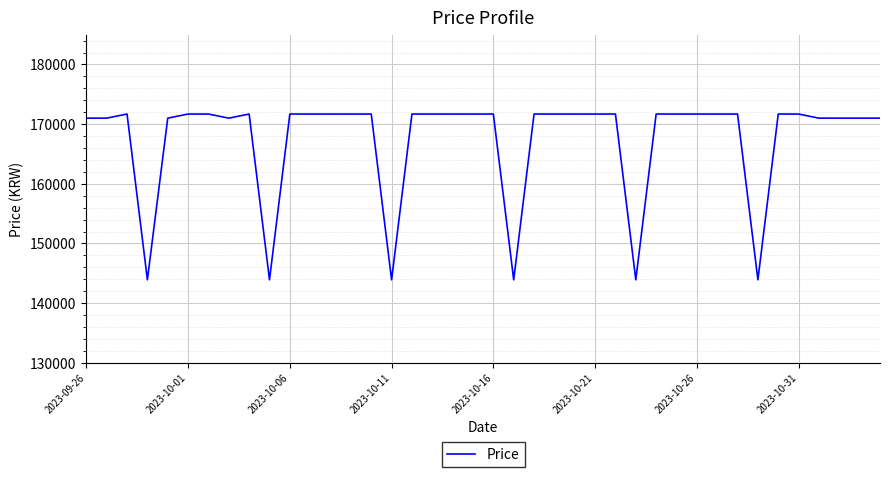

What is the maximum value shown in the chart?

171690